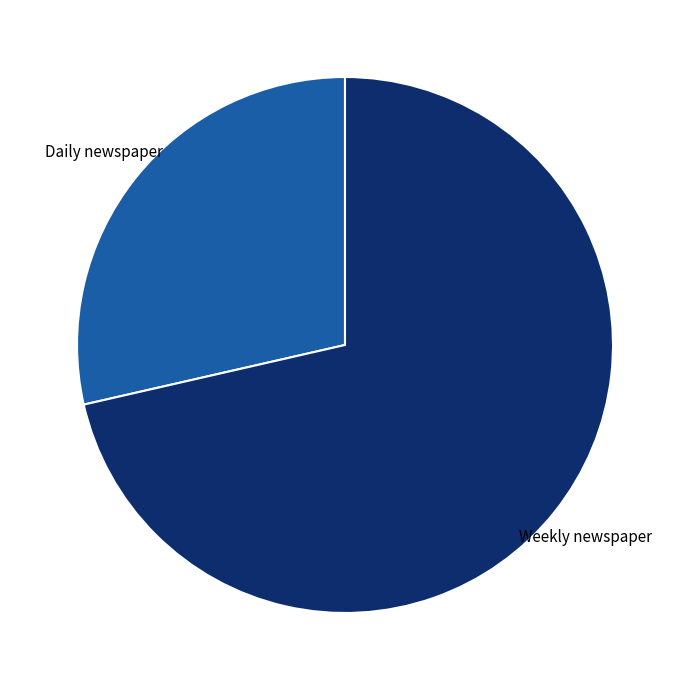

Is there any slice that represents more than half of the pie?

Yes